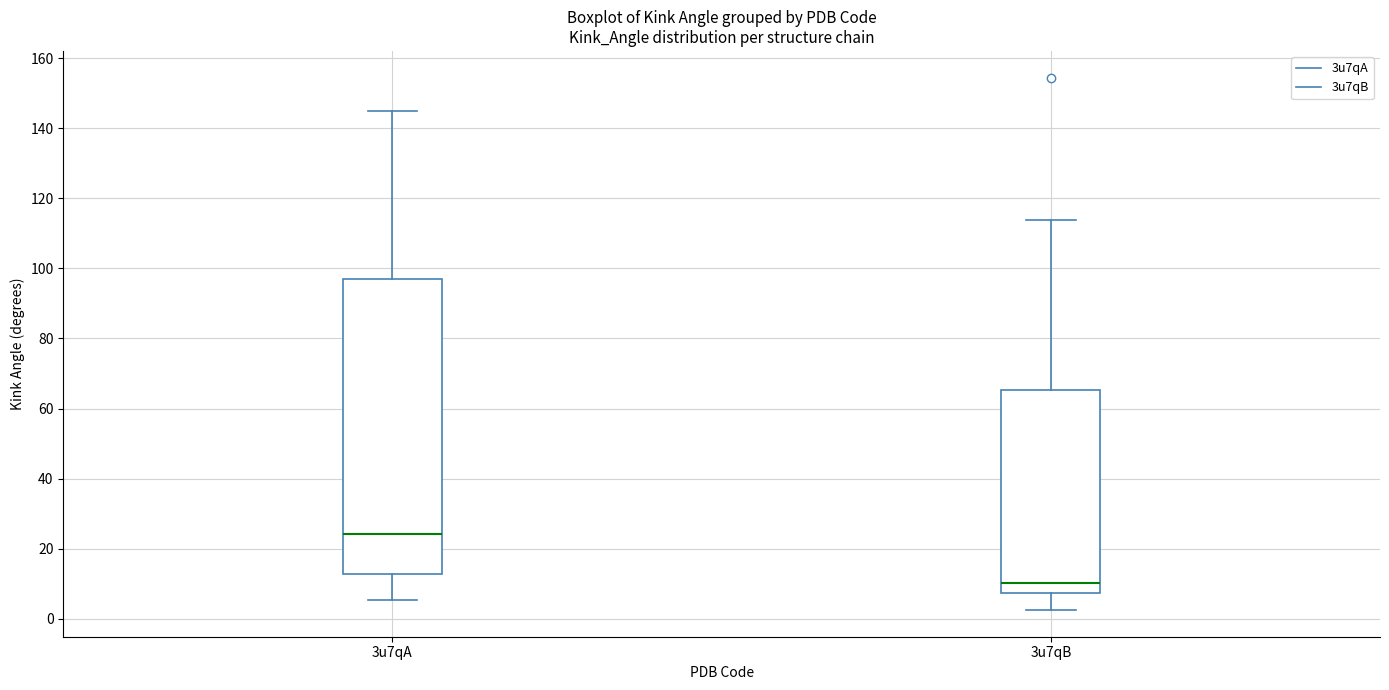

Reading left to right, transcribe this box plot: for each box, give where its median line is, the range the box spans, and where its two whiskers end, as read against the y-axis. The values are not printed on the chart, so give them approximately, as read against the axis.

3u7qA: median 24, box 12 to 98, whiskers 6 to 144
3u7qB: median 10, box 8 to 66, whiskers 2 to 114